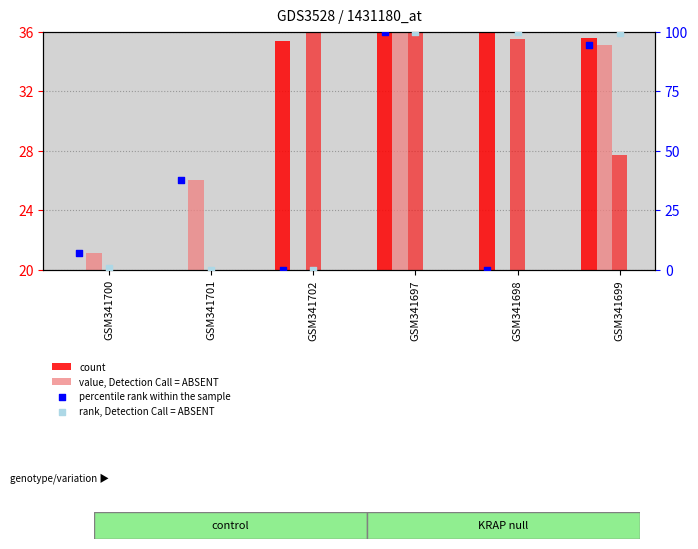

Which series has the largest Y range (max minus min)?

percentile rank within the sample